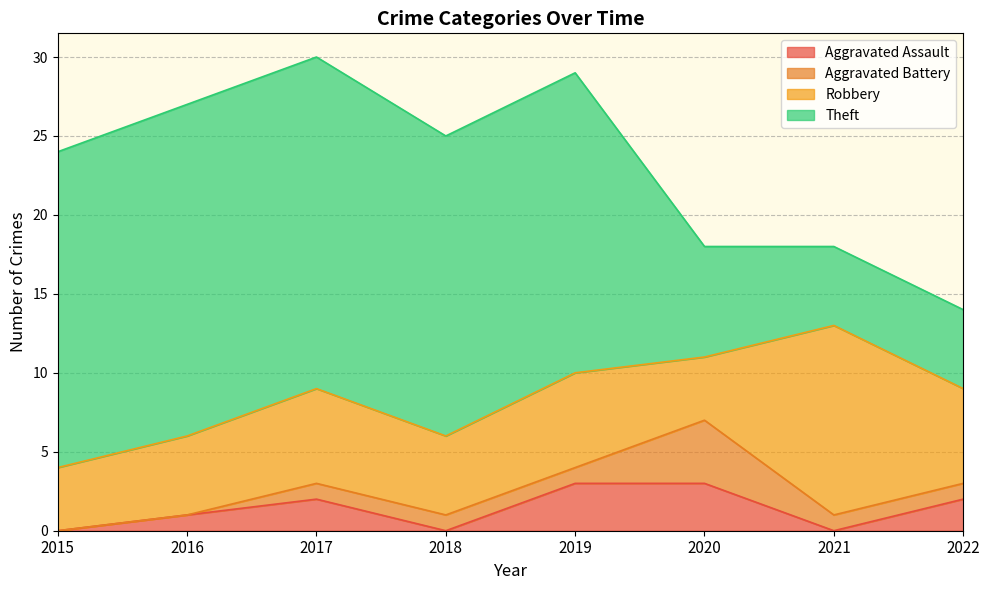

Reading left to right, list all the values displayed in this chart.

Aggravated Assault: 0	1	2	0	3	3	0	2
Aggravated Battery: 0	0	1	1	1	4	1	1
Robbery: 4	5	6	5	6	4	12	6
Theft: 20	21	21	19	19	7	5	5